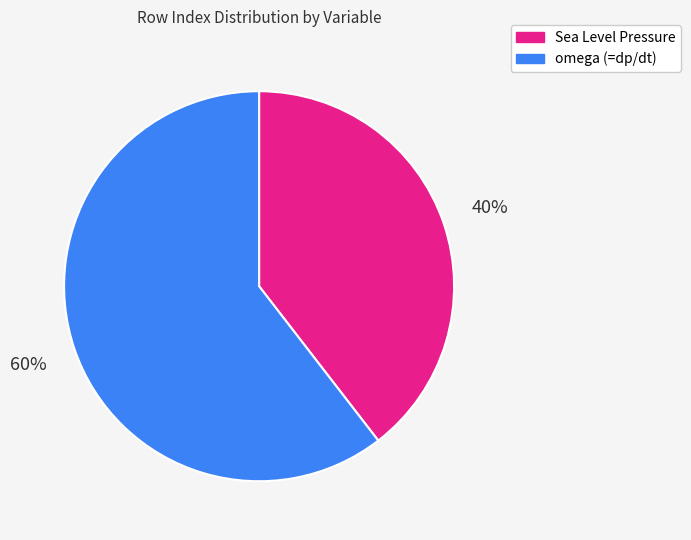

True or false: omega (=dp/dt) accounts for 60% of the total.

True